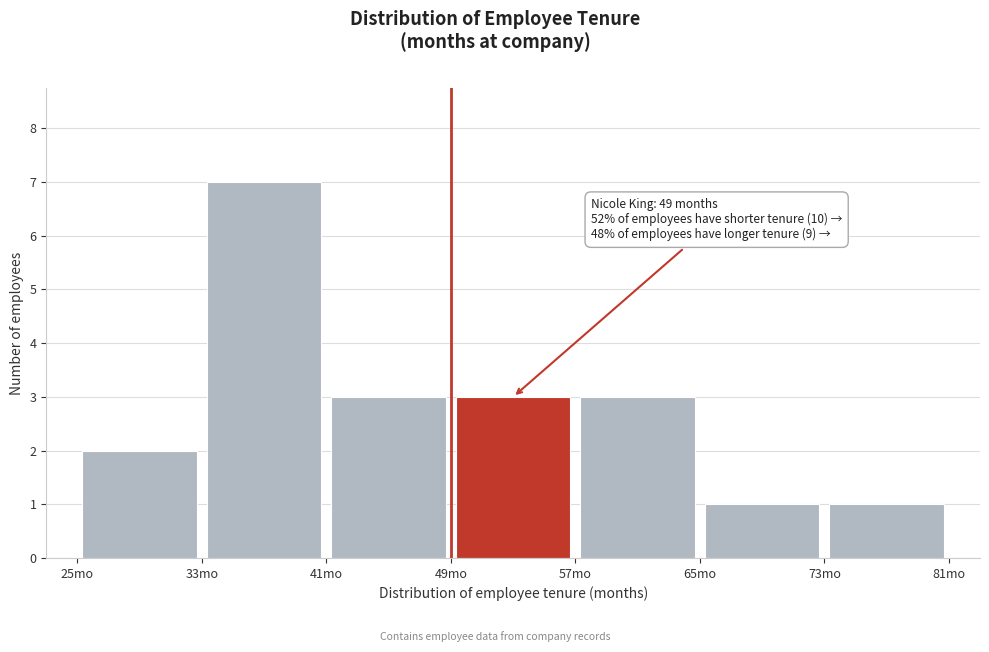

Over which range of the x-axis is the bar tallest?

33 to 41